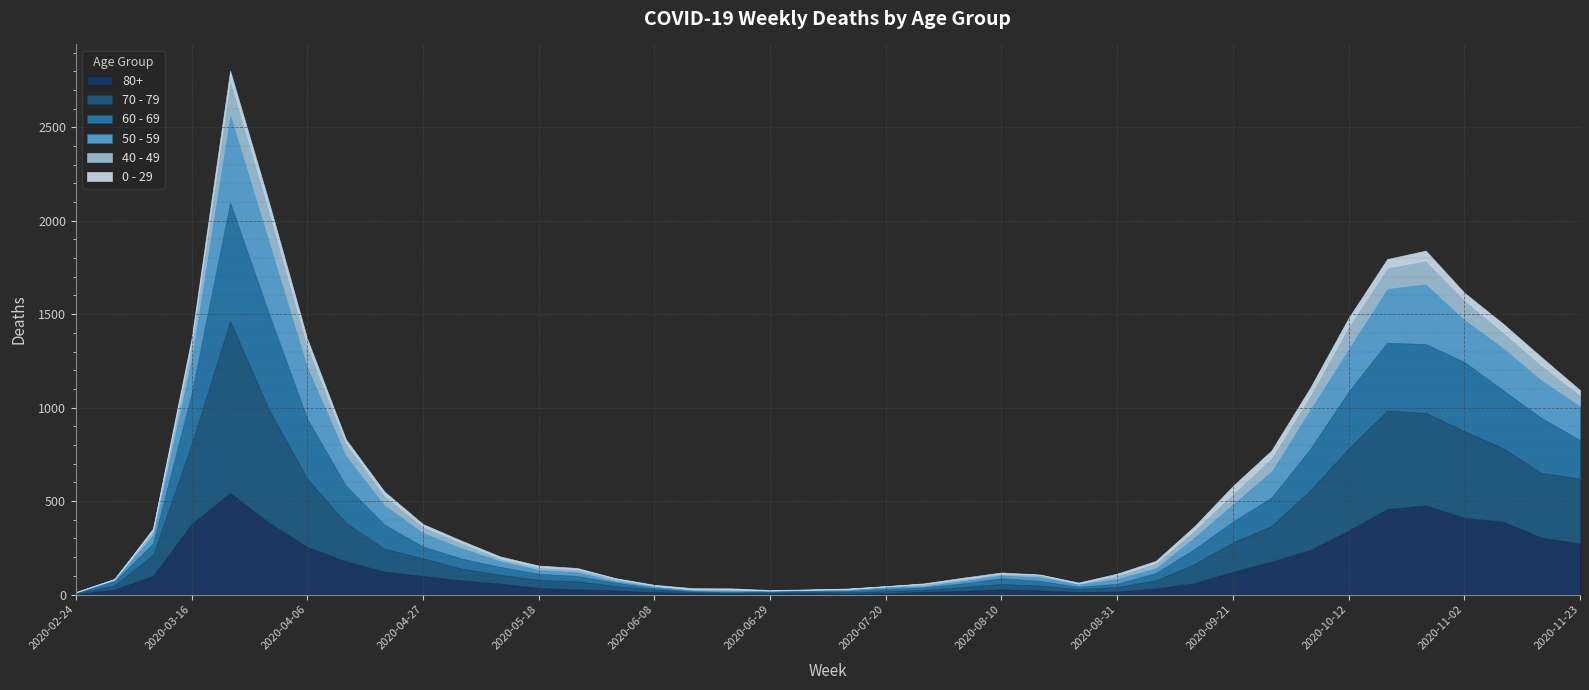

What is the value of the 80+ point at the 18th from the left?

6